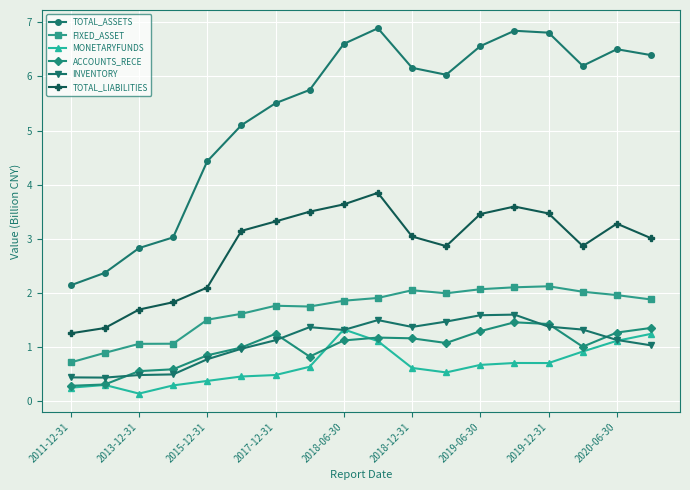

True or false: TOTAL_LIABILITIES and MONETARYFUNDS intersect in this chart.

False